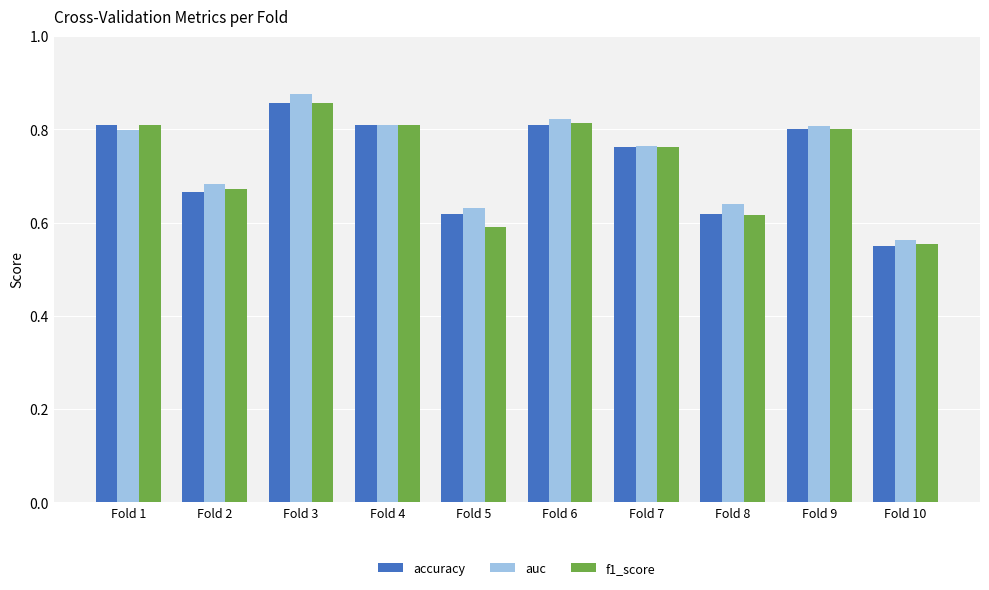

Which label corresponds to the largest value in the chart?

Fold 3